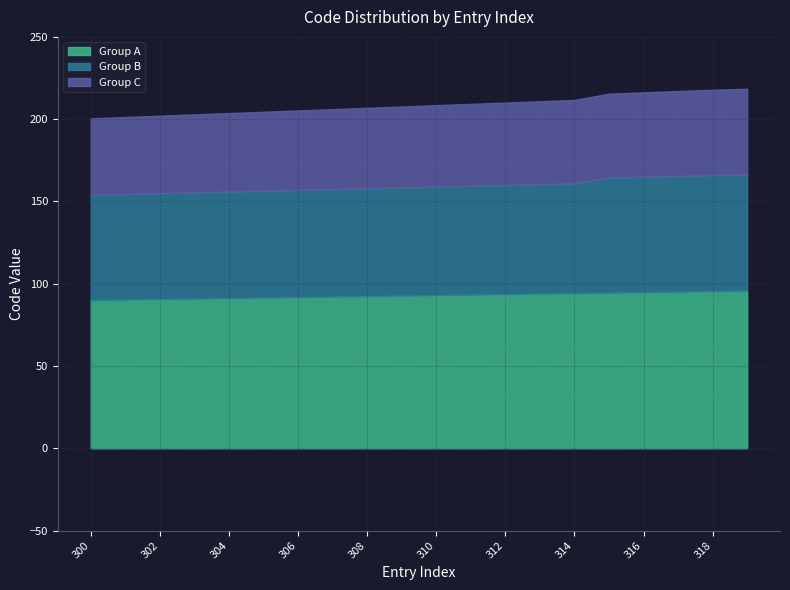

Which label corresponds to the largest value in the chart?

319